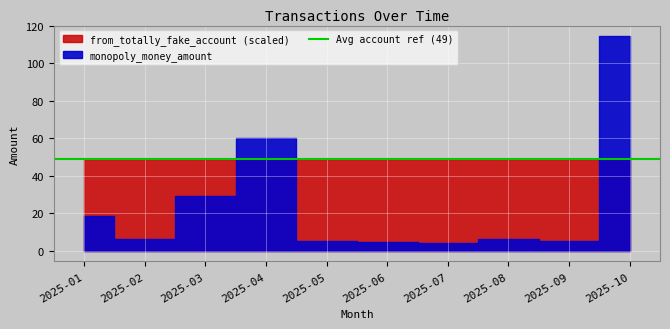

Is the value of monopoly_money_amount at 2025-06 greater than the value of from_totally_fake_account at 2025-01?

No